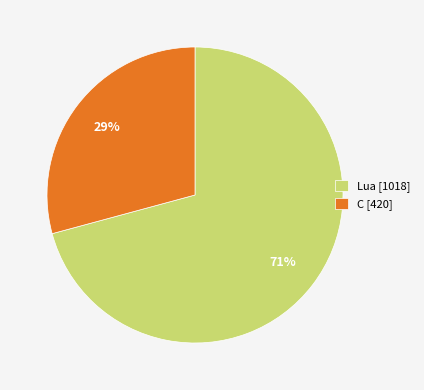

What percentage is the C slice, to the nearest percent?

29%